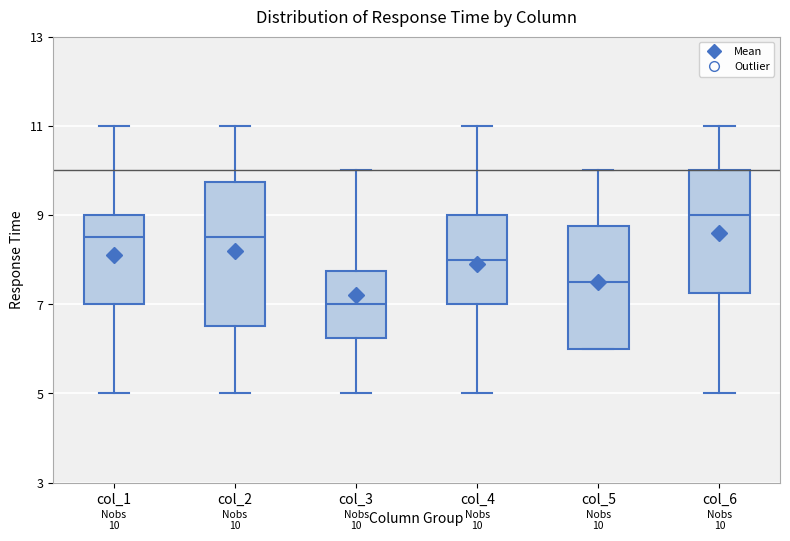

Which box's median line is the highest?

col_6